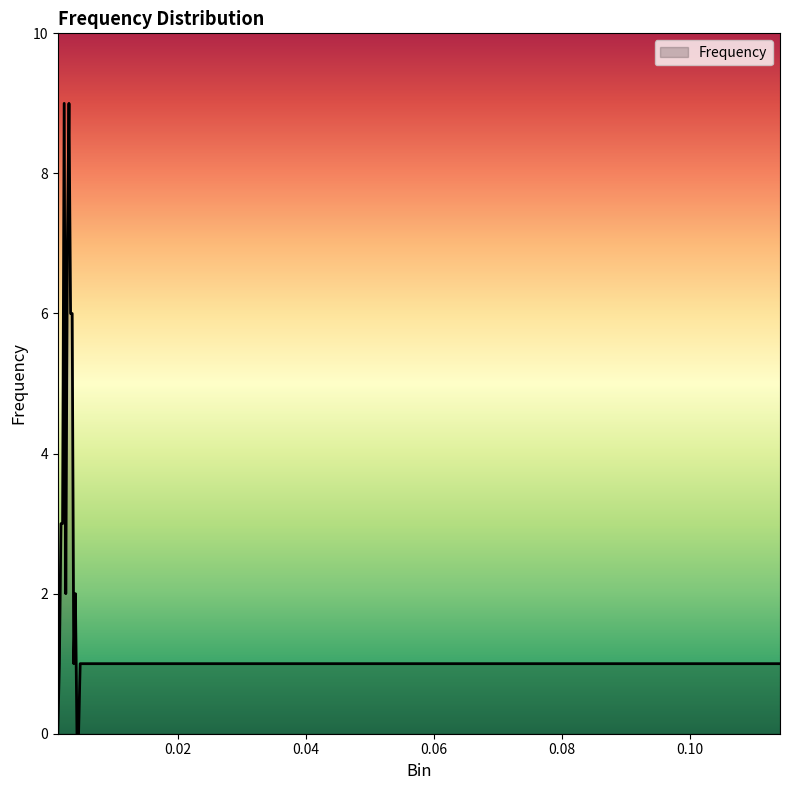

Does the chart display data point markers on the line(s)?

No